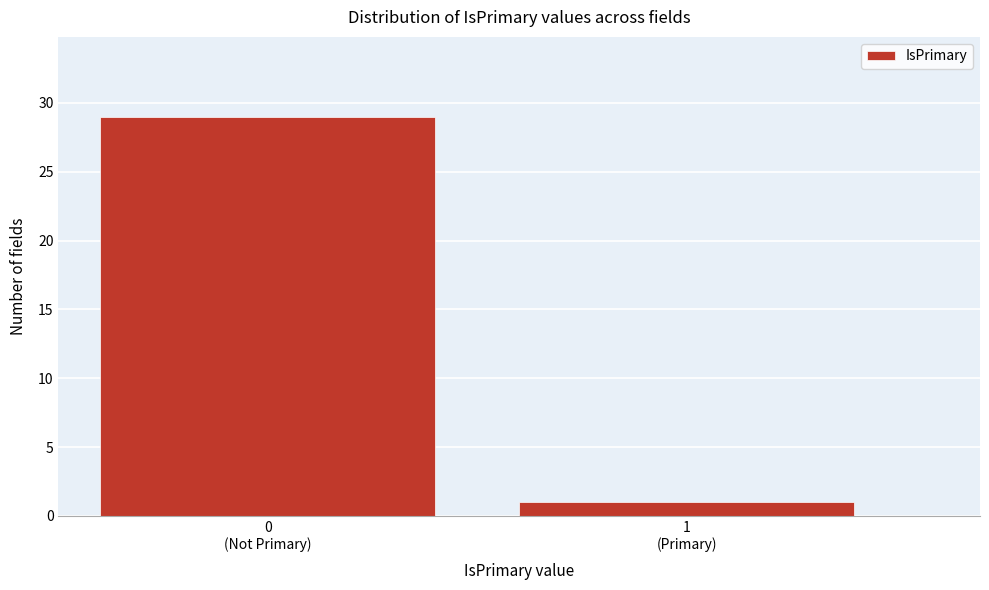

Reading left to right, extract all data points from this chart.

29	1